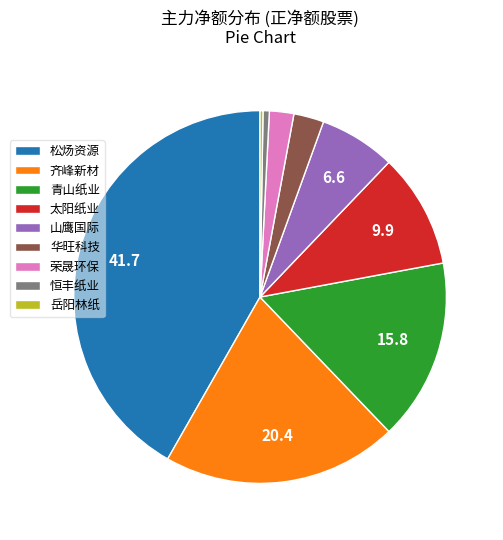

Which slice is the largest?

松炀资源